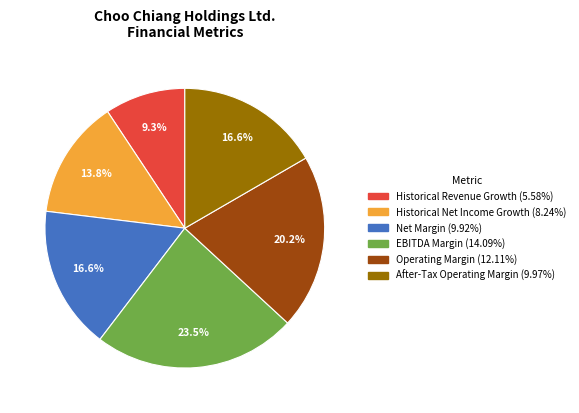

How many segments does this pie chart have?

6